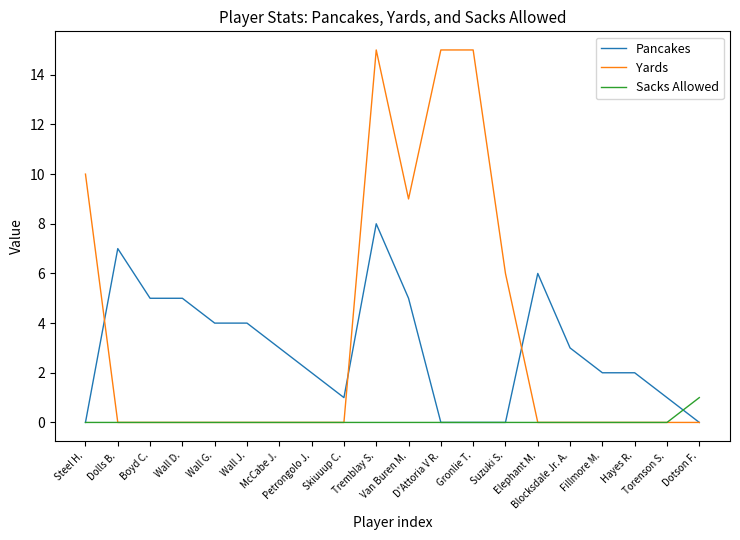

What is the spread (max minus min) of values at Wall J.?

4